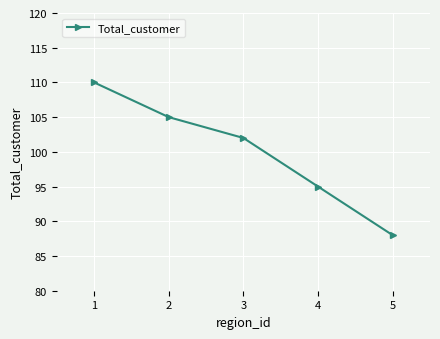

What is the smallest value displayed?

88